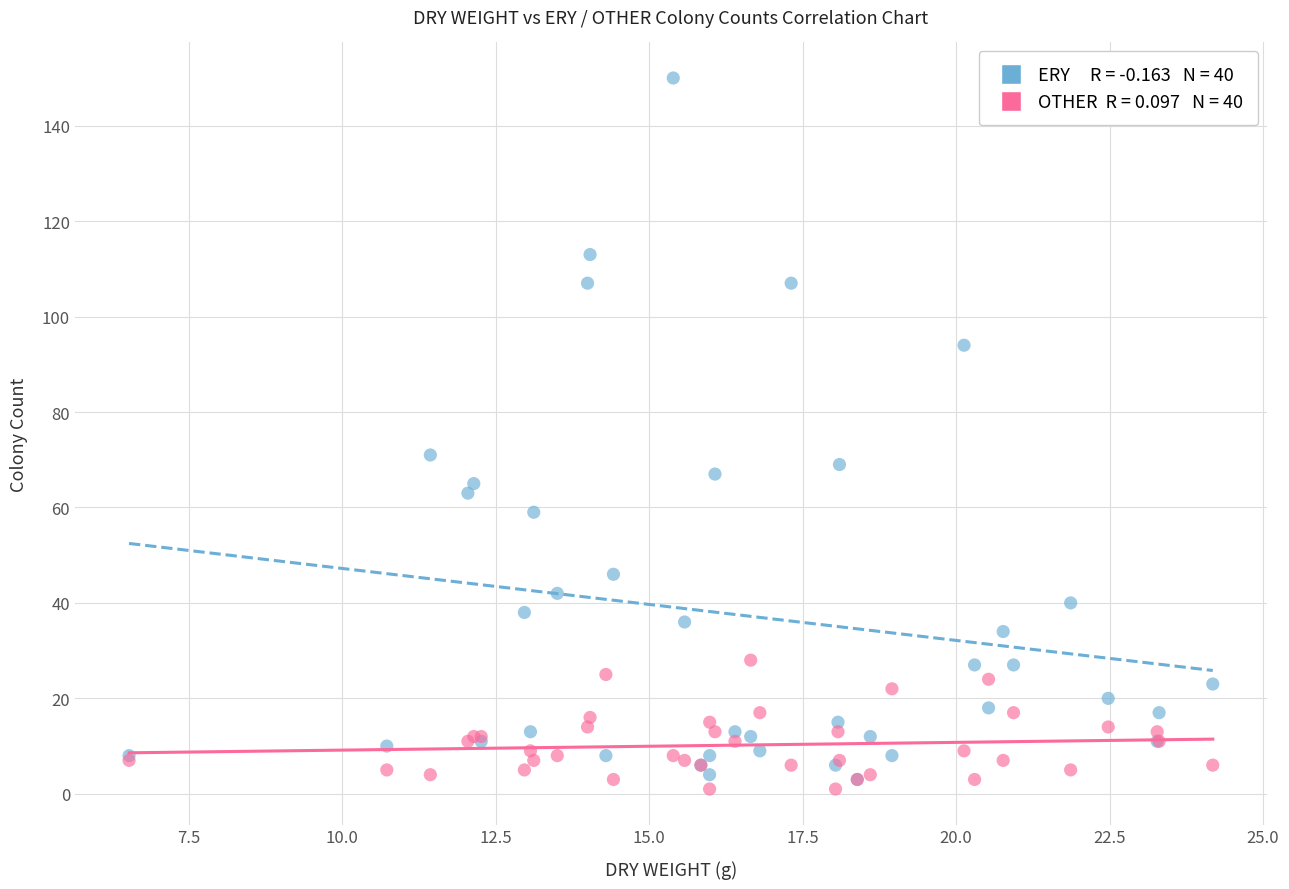

Across all series, what Y value is closest to 75?

71